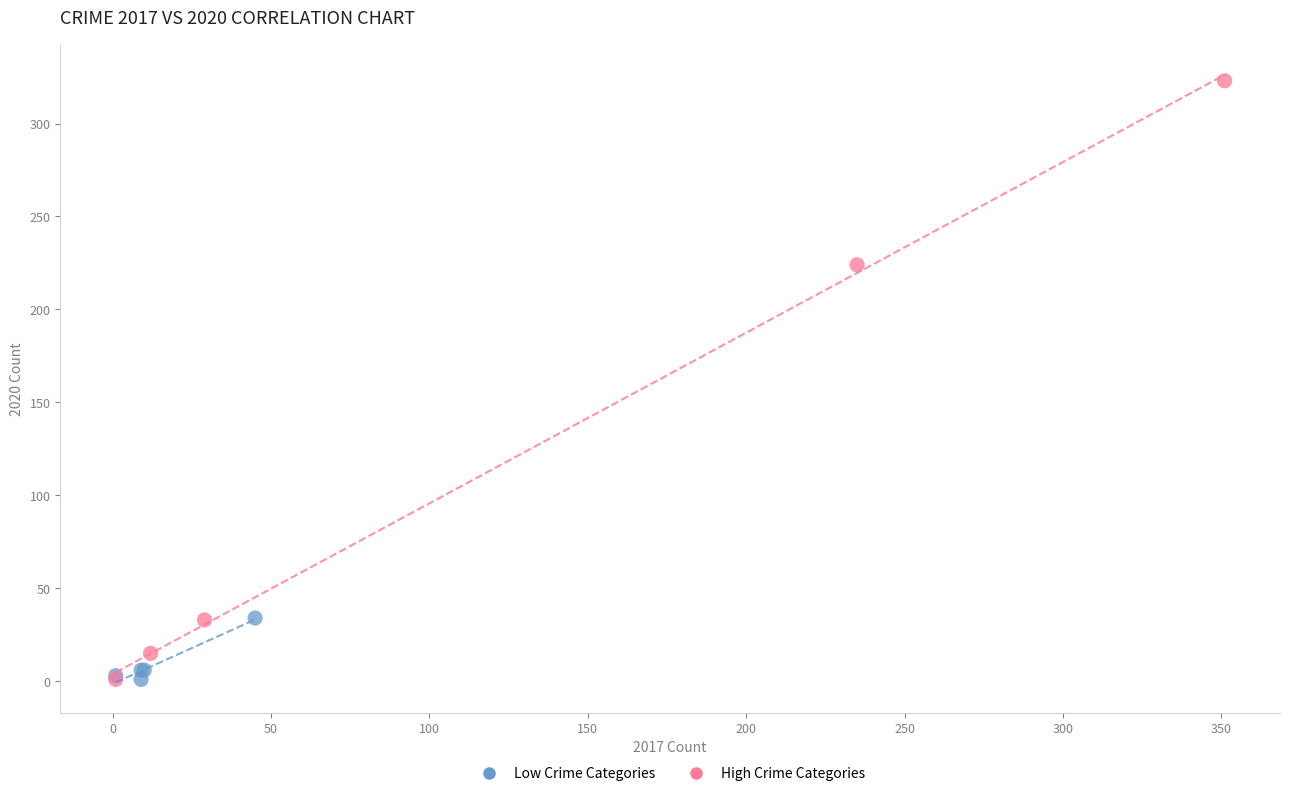

Which series has the largest Y range (max minus min)?

High Crime Categories